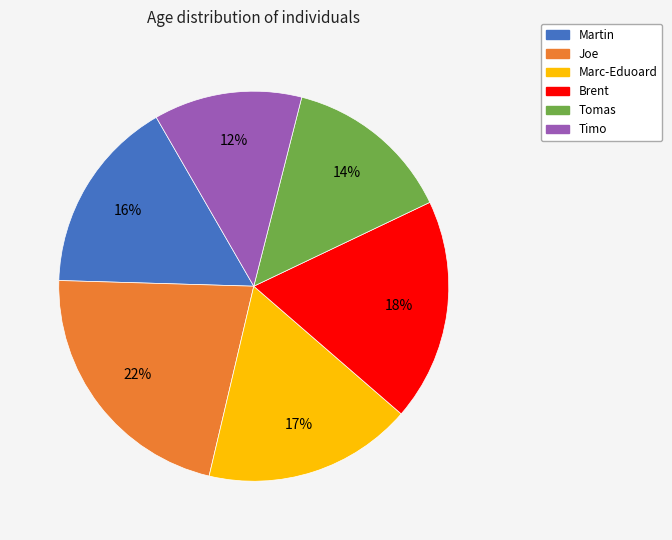

What is the smallest slice in the pie chart?

Timo